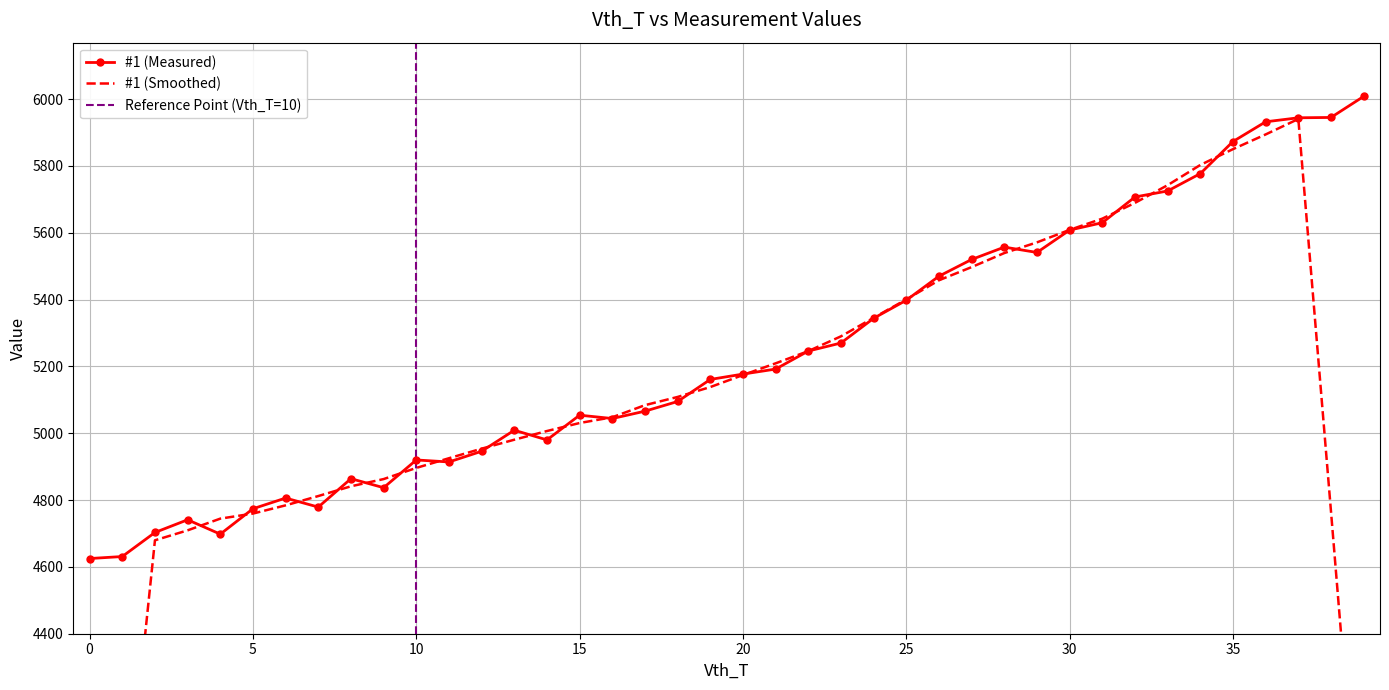

How many lines are shown in the chart?

3